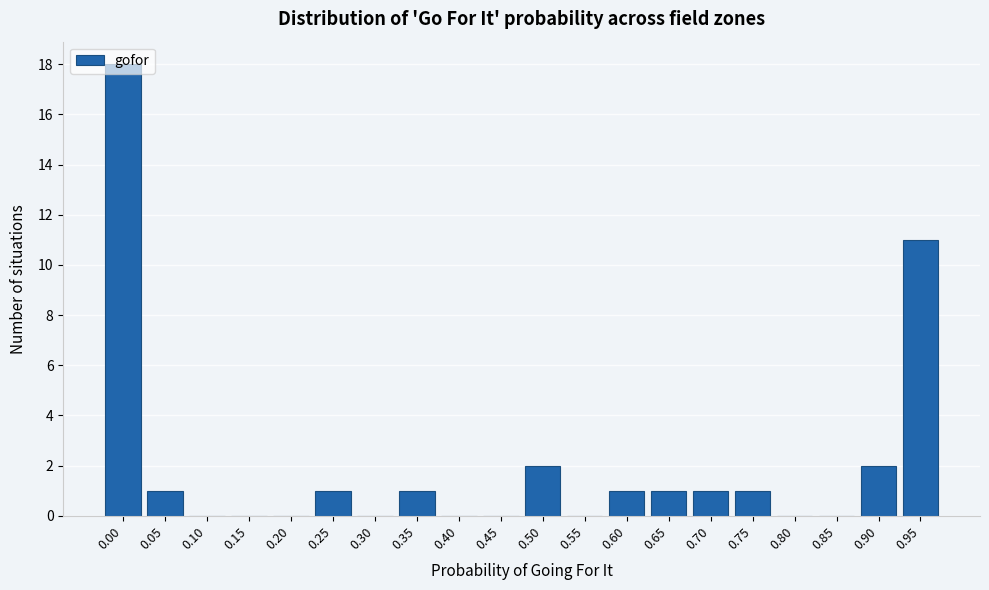

What is the sum of all values?

40